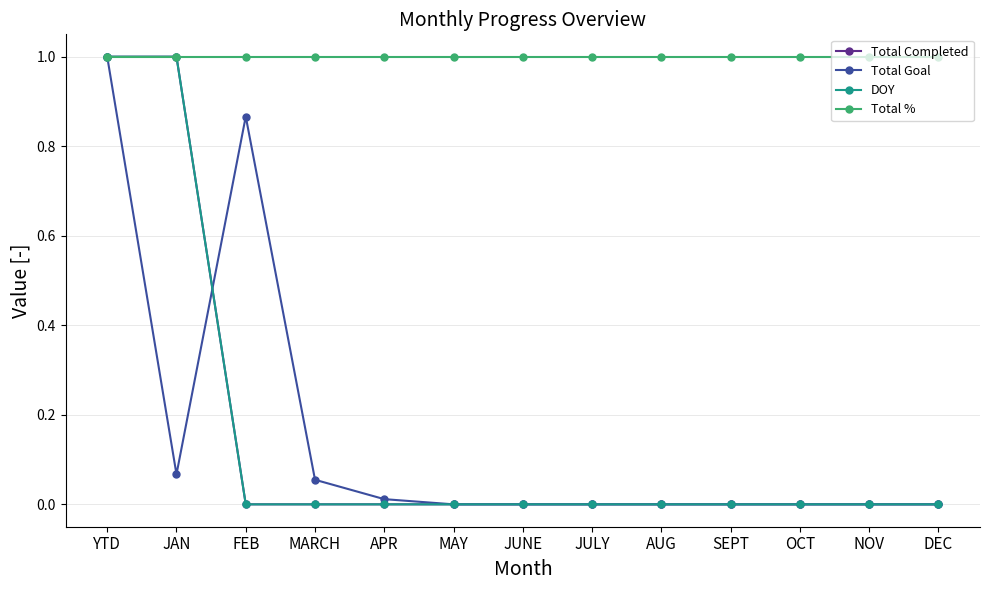

Is this an area chart (filled region under the line)?

No